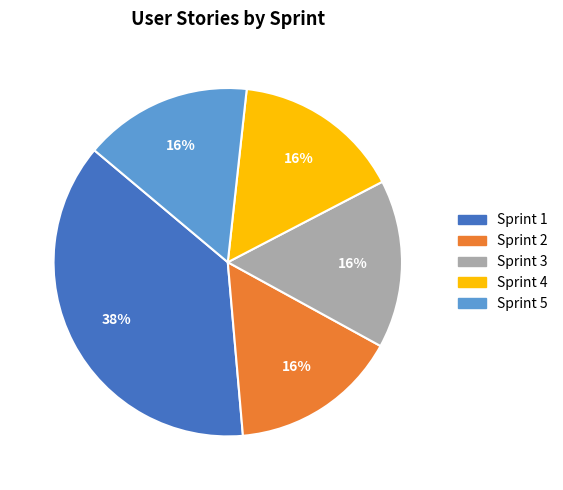

To the nearest percent, what is the combined percentage of Sprint 1 and Sprint 4?

53%